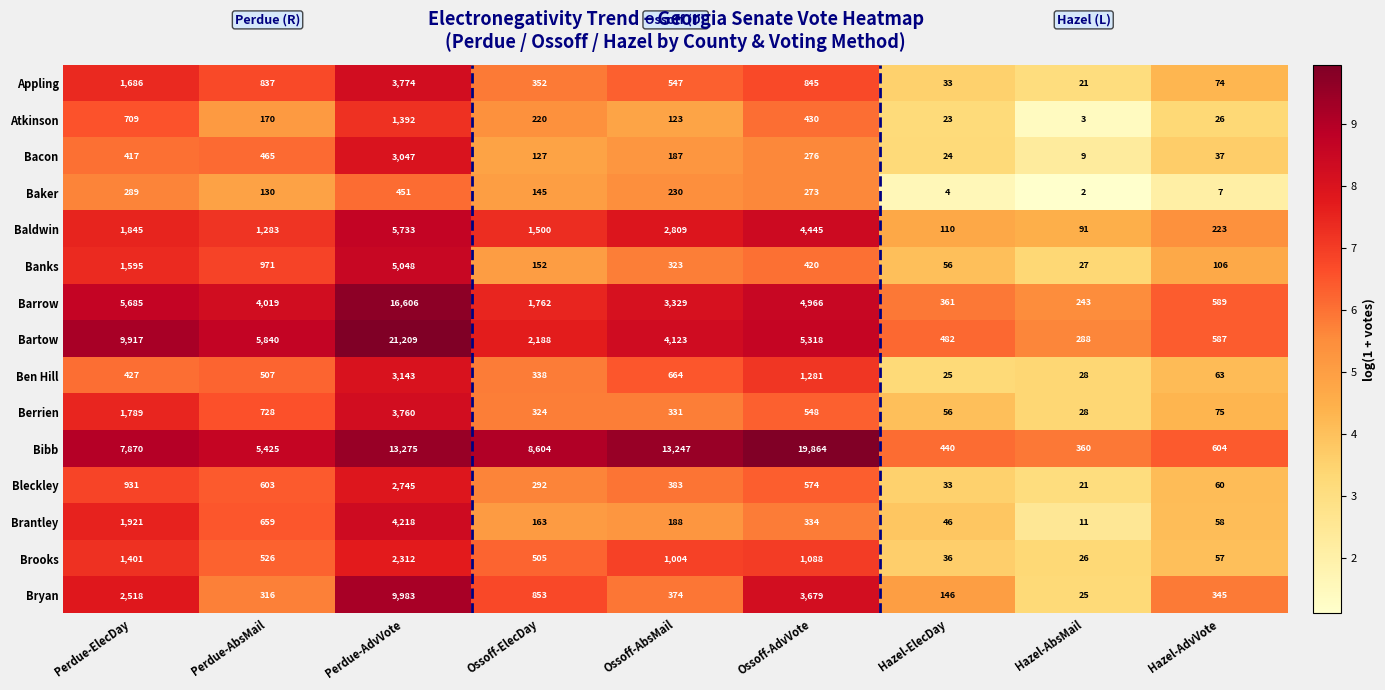

How many series are shown in this chart?

15